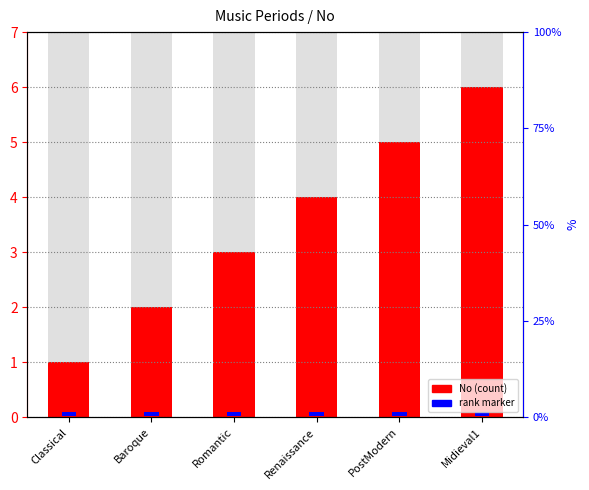

Does the chart contain stacked bars?

No